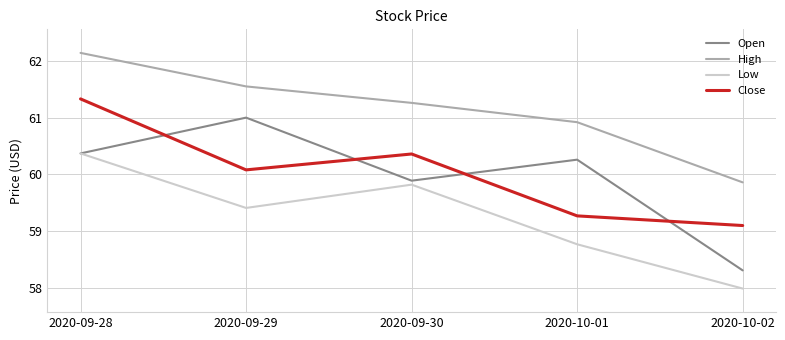

What is the greatest value displayed?

62.1